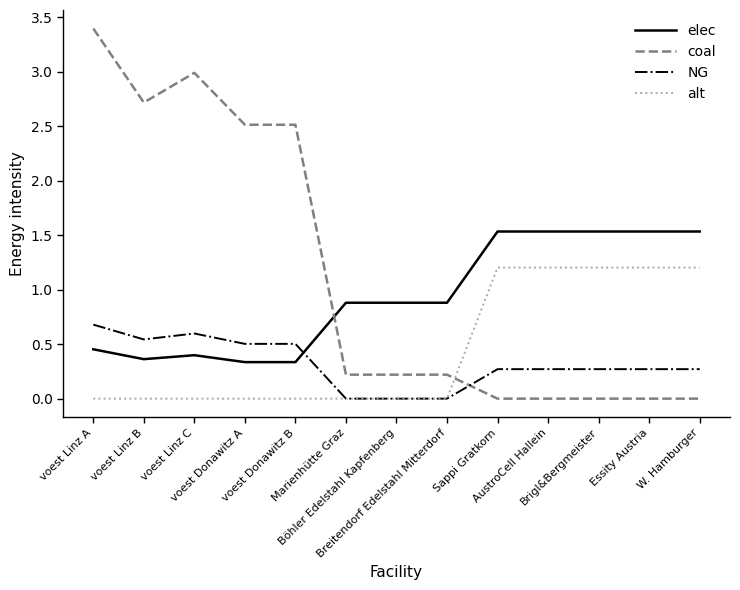

How many intersections are there between coal and alt?

1